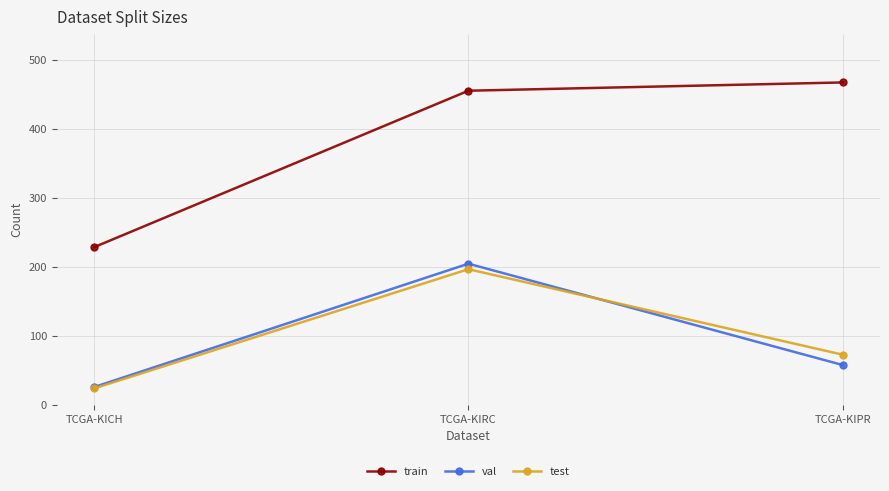

How many data points in test are less than 73?

1